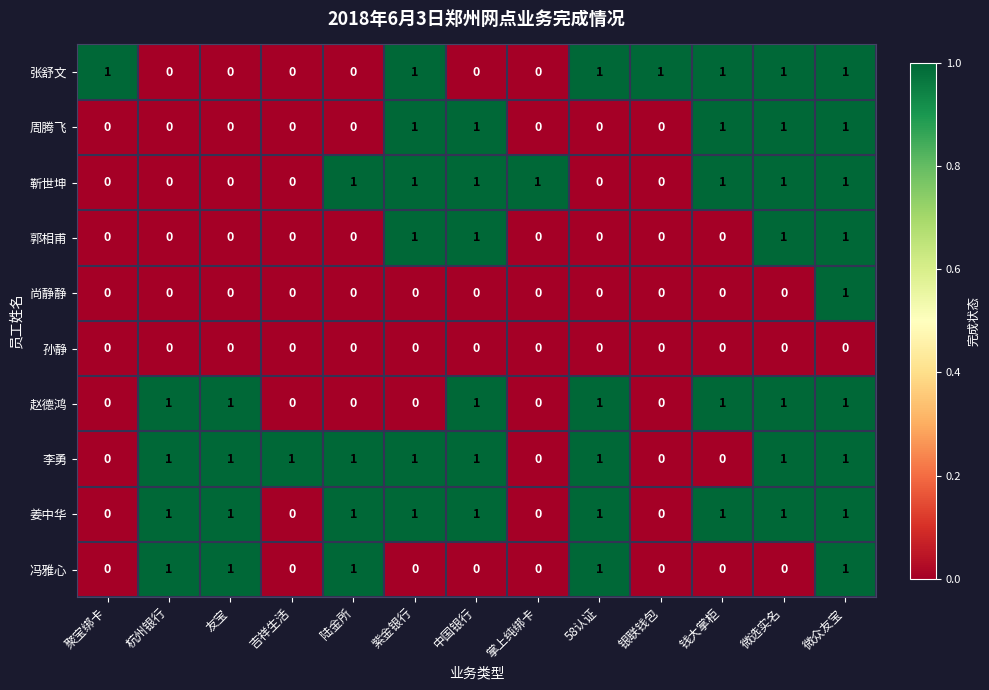

At which category is the sum across all series the highest?

微众友宝